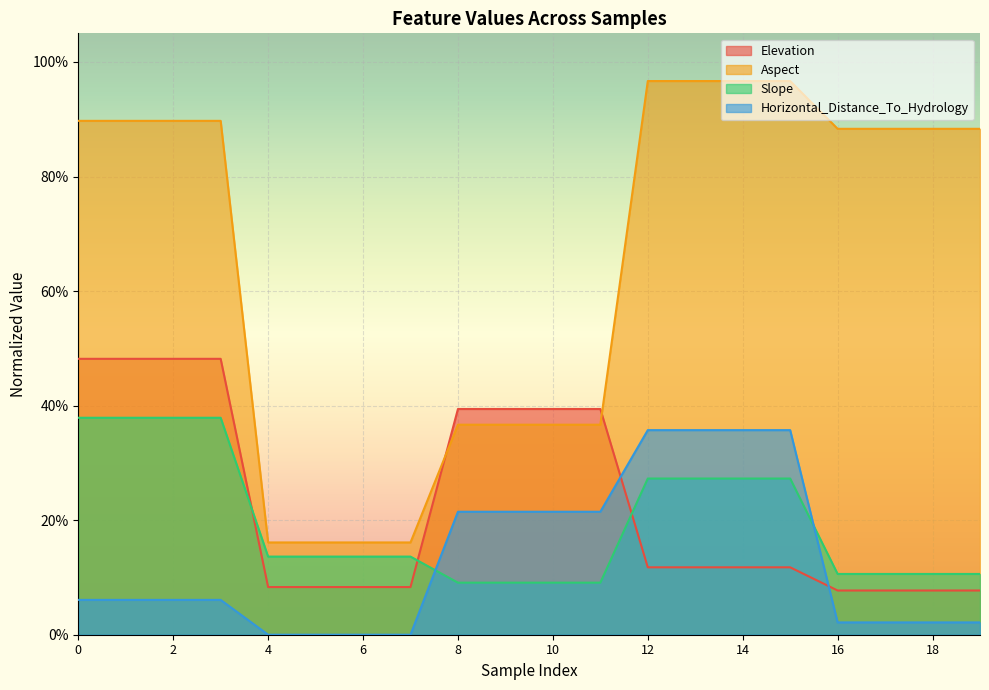

What is the spread (max minus min) of values at 11?

0.3